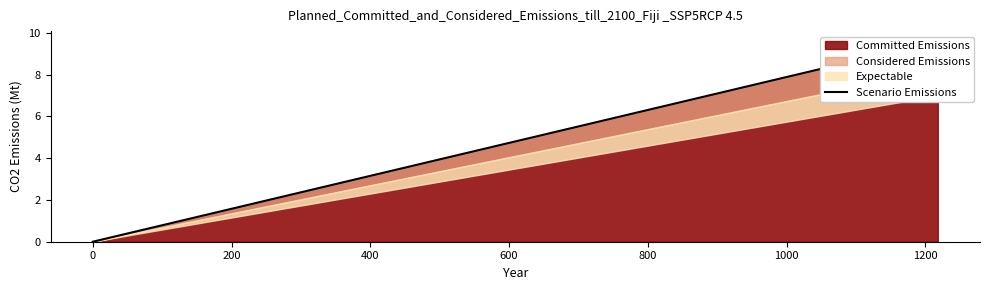

The chart shows a value of 0.1 at 15. True or false?

False